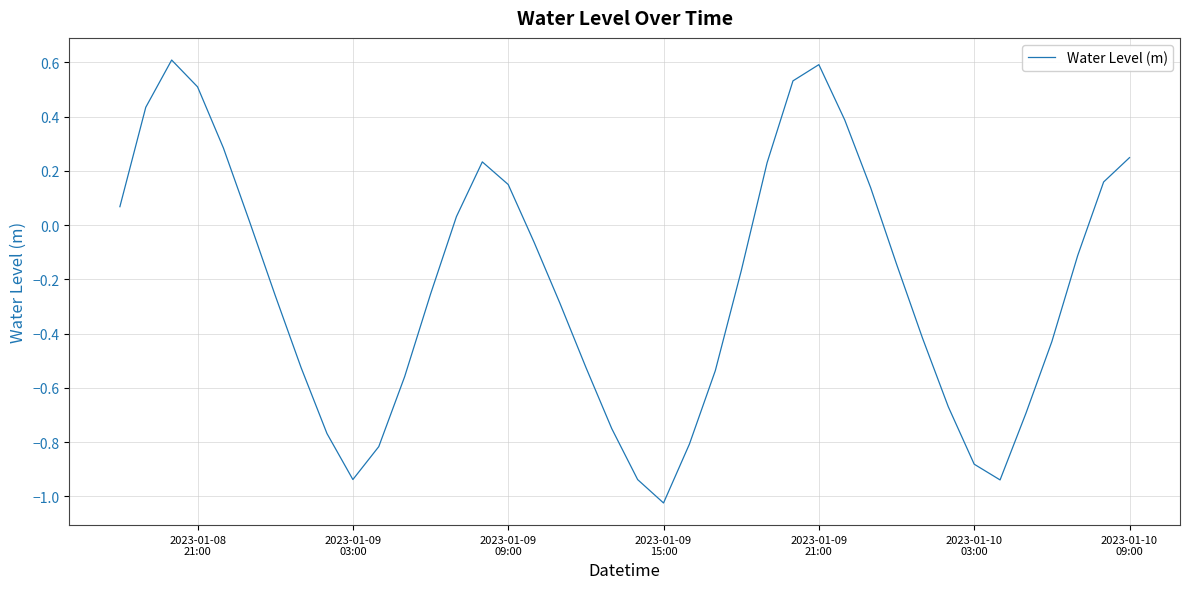

Count the number of data series in this chart.

1